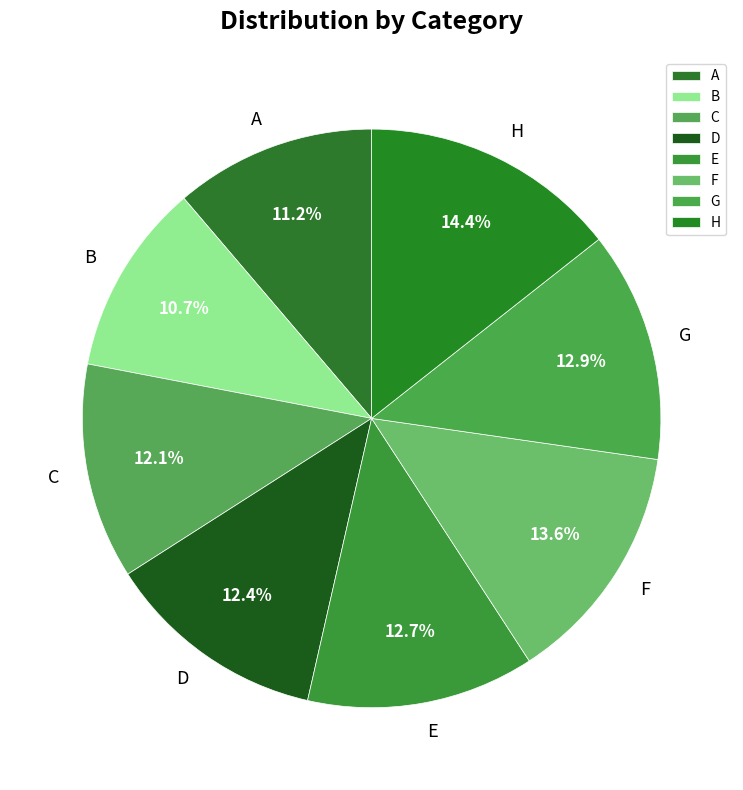

What percentage is the G slice, to the nearest percent?

13%